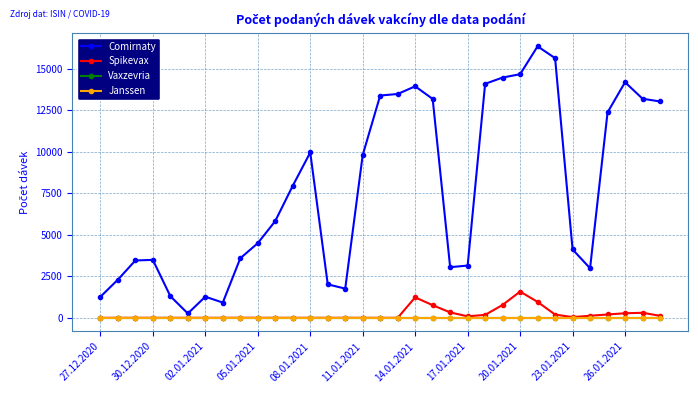

List the series in order of their peak value, highest first.

Comirnaty, Spikevax, Vaxzevria, Janssen